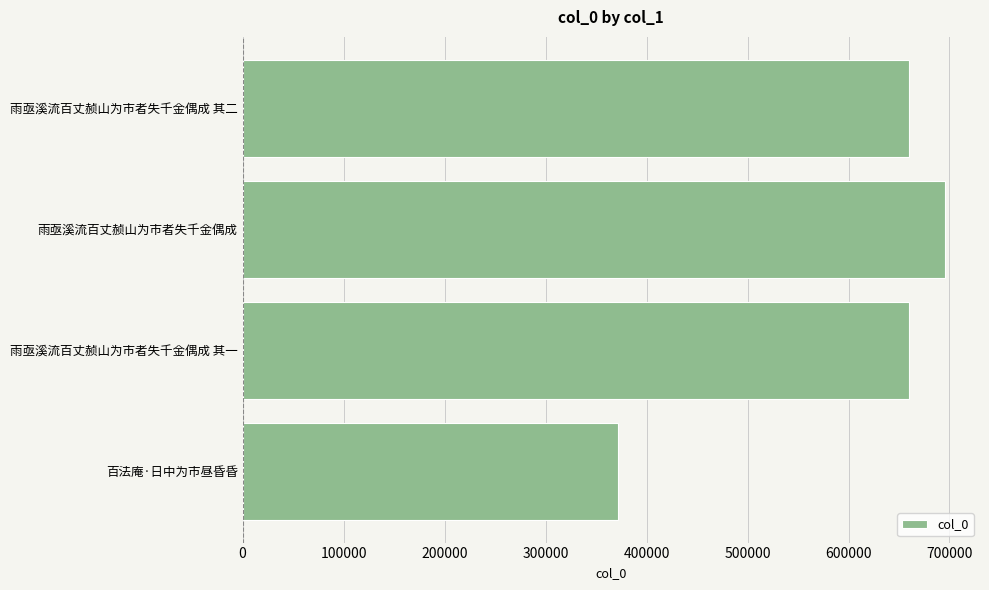

Approximately how many times larger is the value at 雨亟溪流百丈赪山为市者失千金偶成 其一 compared to 雨亟溪流百丈赪山为市者失千金偶成?

0.9